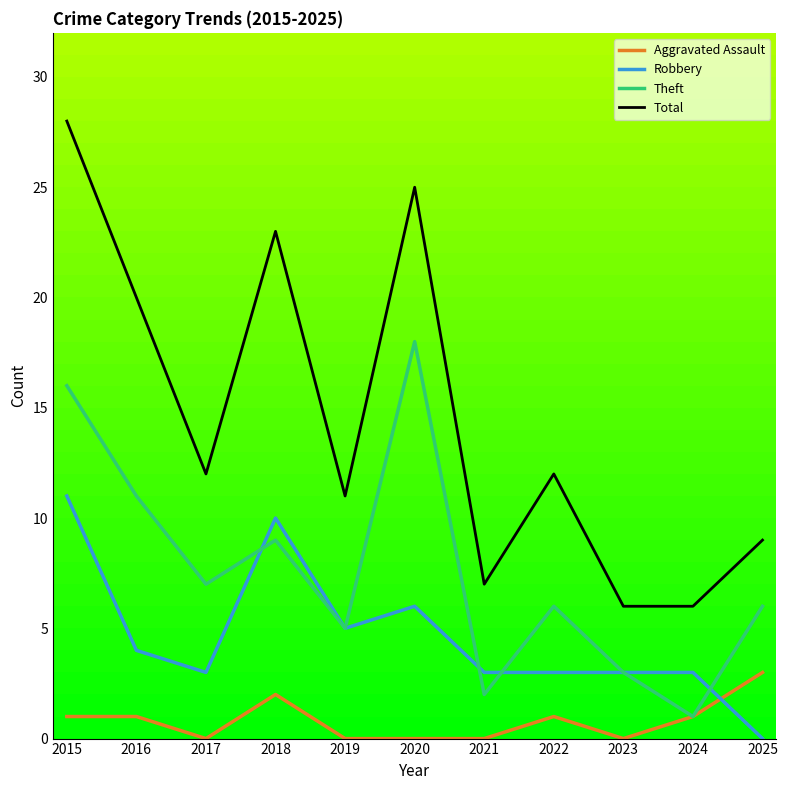

What are all the series names shown in the legend?

Aggravated Assault, Robbery, Theft, Total